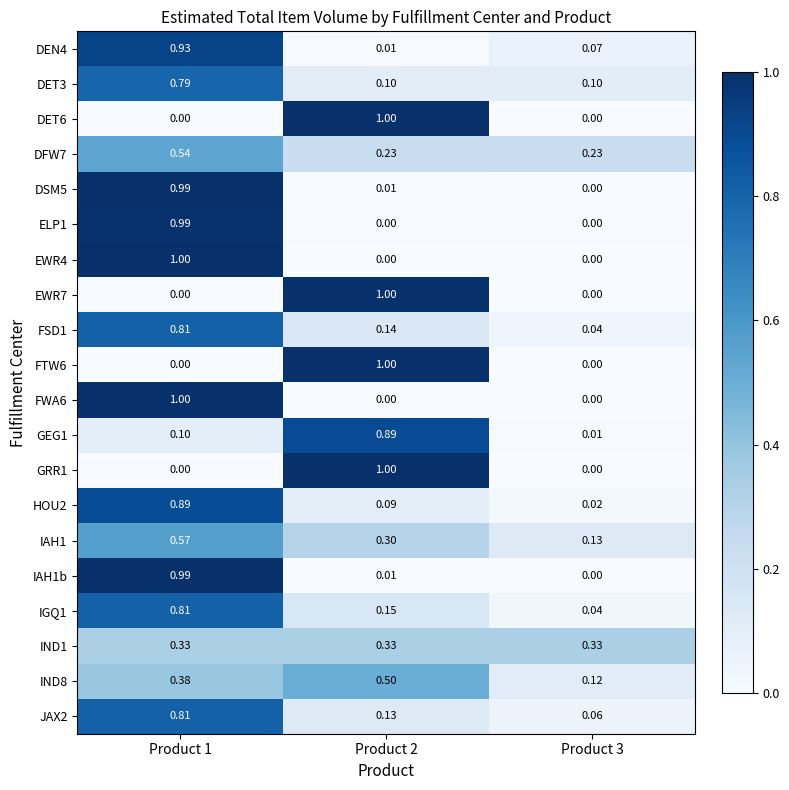

Is the value of FTW6 at Product 2 greater than the value of IND8 at Product 3?

Yes